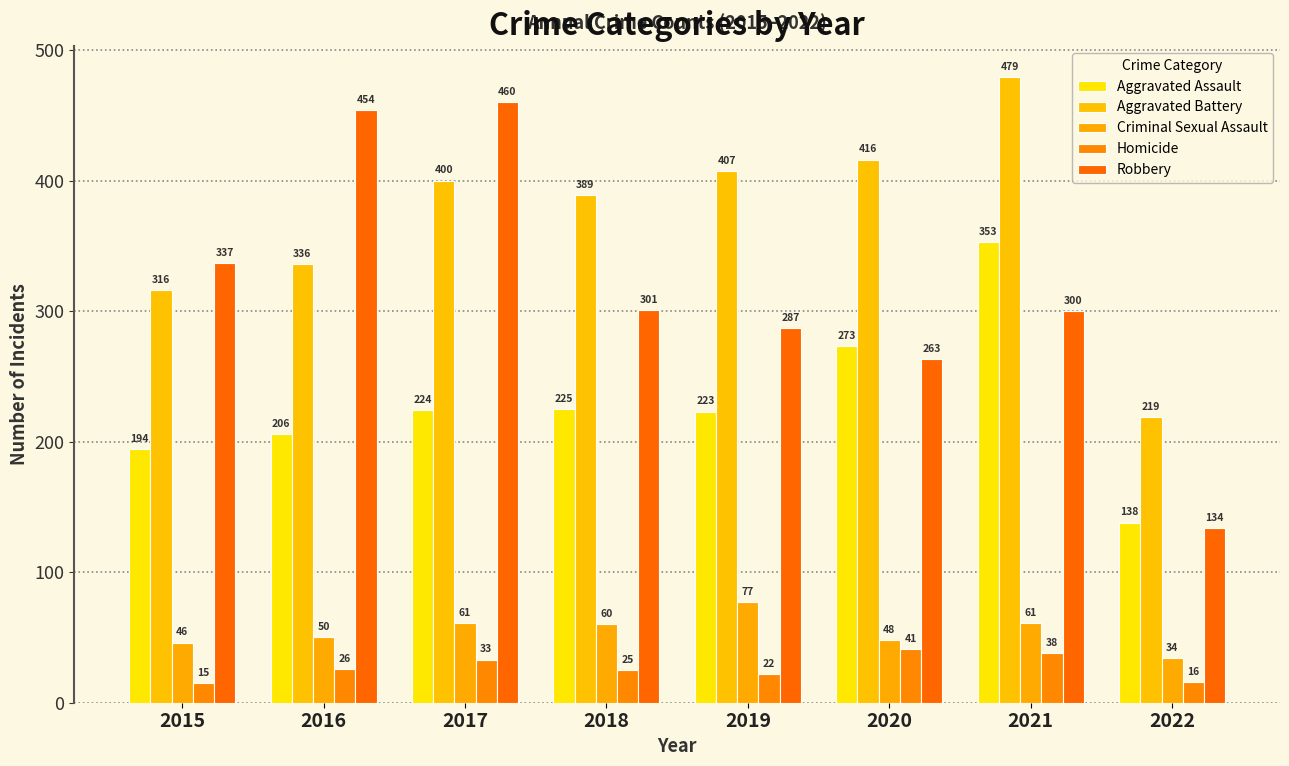

What is the difference between the Aggravated Assault values at 2022 and 2021?

215